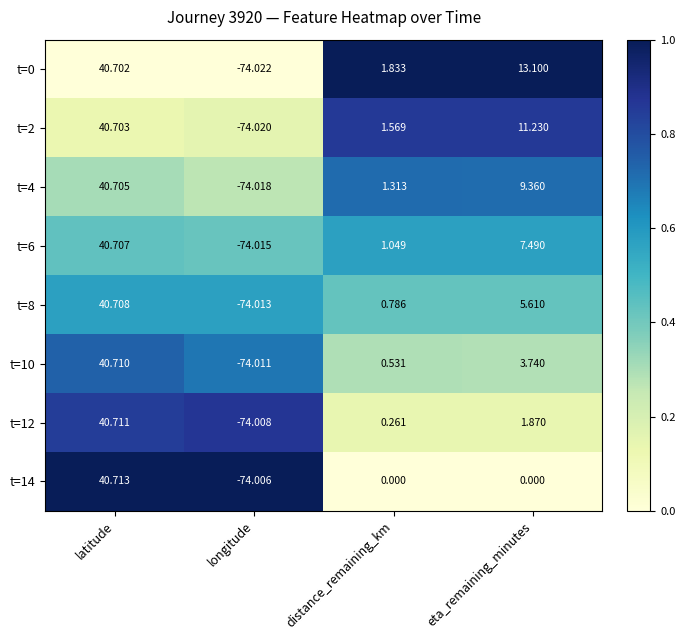

At which label does t=14 reach its peak?

latitude